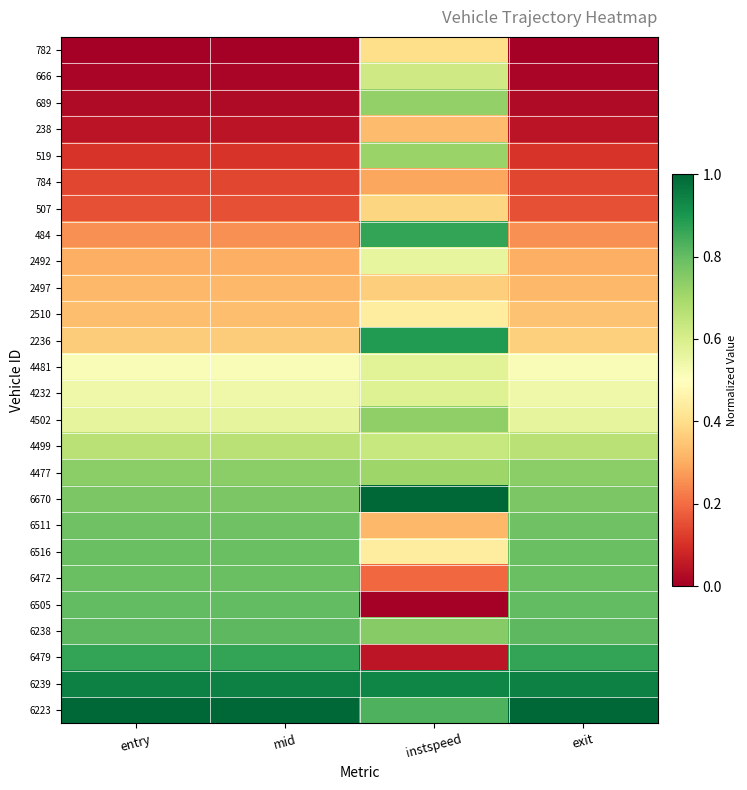

Reading left to right, list all the values displayed in this chart.

782: entry=0.0	mid=0.0	instspeed=0.4	exit=0.0
666: entry=0.0	mid=0.0	instspeed=0.6	exit=0.0
689: entry=0.0	mid=0.0	instspeed=0.7	exit=0.0
238: entry=0.0	mid=0.0	instspeed=0.3	exit=0.0
519: entry=0.1	mid=0.1	instspeed=0.7	exit=0.1
784: entry=0.1	mid=0.1	instspeed=0.3	exit=0.1
507: entry=0.2	mid=0.2	instspeed=0.4	exit=0.2
484: entry=0.3	mid=0.3	instspeed=0.9	exit=0.3
2492: entry=0.3	mid=0.3	instspeed=0.6	exit=0.3
2497: entry=0.3	mid=0.3	instspeed=0.4	exit=0.3
2510: entry=0.3	mid=0.3	instspeed=0.4	exit=0.3
2236: entry=0.4	mid=0.4	instspeed=0.9	exit=0.4
4481: entry=0.5	mid=0.5	instspeed=0.6	exit=0.5
4232: entry=0.5	mid=0.5	instspeed=0.6	exit=0.5
4502: entry=0.6	mid=0.6	instspeed=0.7	exit=0.6
4499: entry=0.7	mid=0.7	instspeed=0.6	exit=0.7
4477: entry=0.7	mid=0.7	instspeed=0.7	exit=0.7
6670: entry=0.8	mid=0.8	instspeed=1.0	exit=0.8
6511: entry=0.8	mid=0.8	instspeed=0.3	exit=0.8
6516: entry=0.8	mid=0.8	instspeed=0.4	exit=0.8
6472: entry=0.8	mid=0.8	instspeed=0.2	exit=0.8
6505: entry=0.8	mid=0.8	instspeed=0.0	exit=0.8
6238: entry=0.8	mid=0.8	instspeed=0.7	exit=0.8
6479: entry=0.9	mid=0.9	instspeed=0.0	exit=0.9
6239: entry=0.9	mid=0.9	instspeed=0.9	exit=0.9
6223: entry=1.0	mid=1.0	instspeed=0.8	exit=1.0